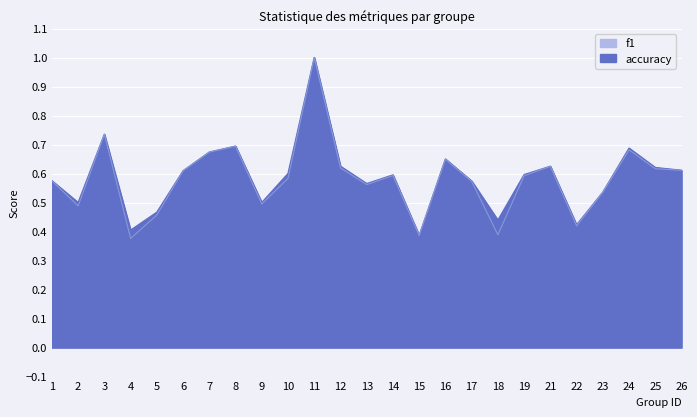

What is the value of the f1 point at the 18th from the left?

0.4